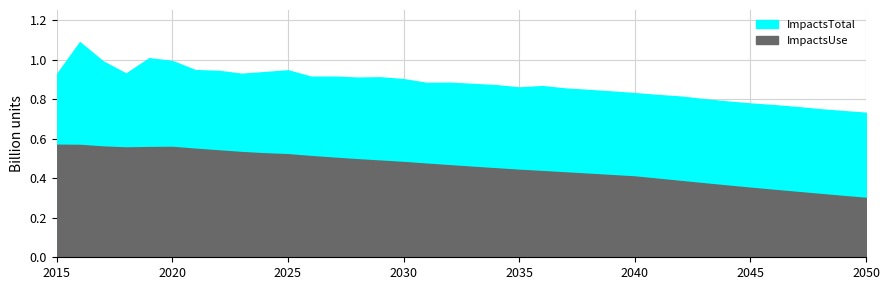

What is the spread (max minus min) of values at 21?

429878466.7